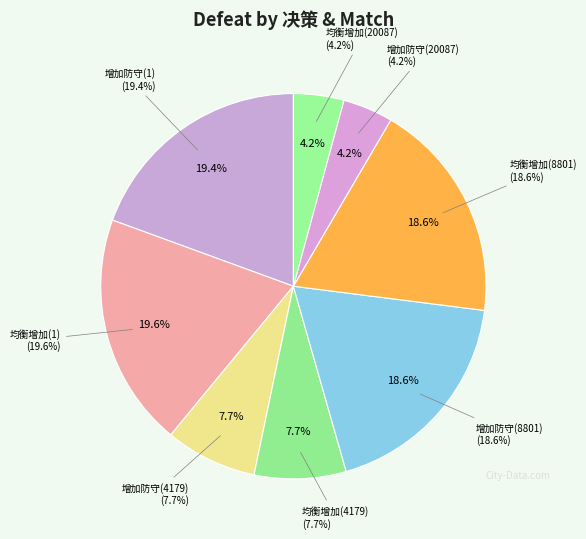

To the nearest percent, what is the combined percentage of 增加防守(1) and 均衡增加(20087)?

24%